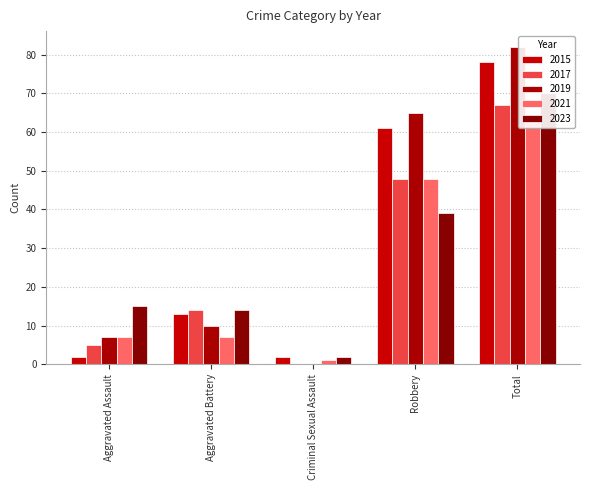

What is the label of the 3rd bar from the left?

Criminal Sexual Assault